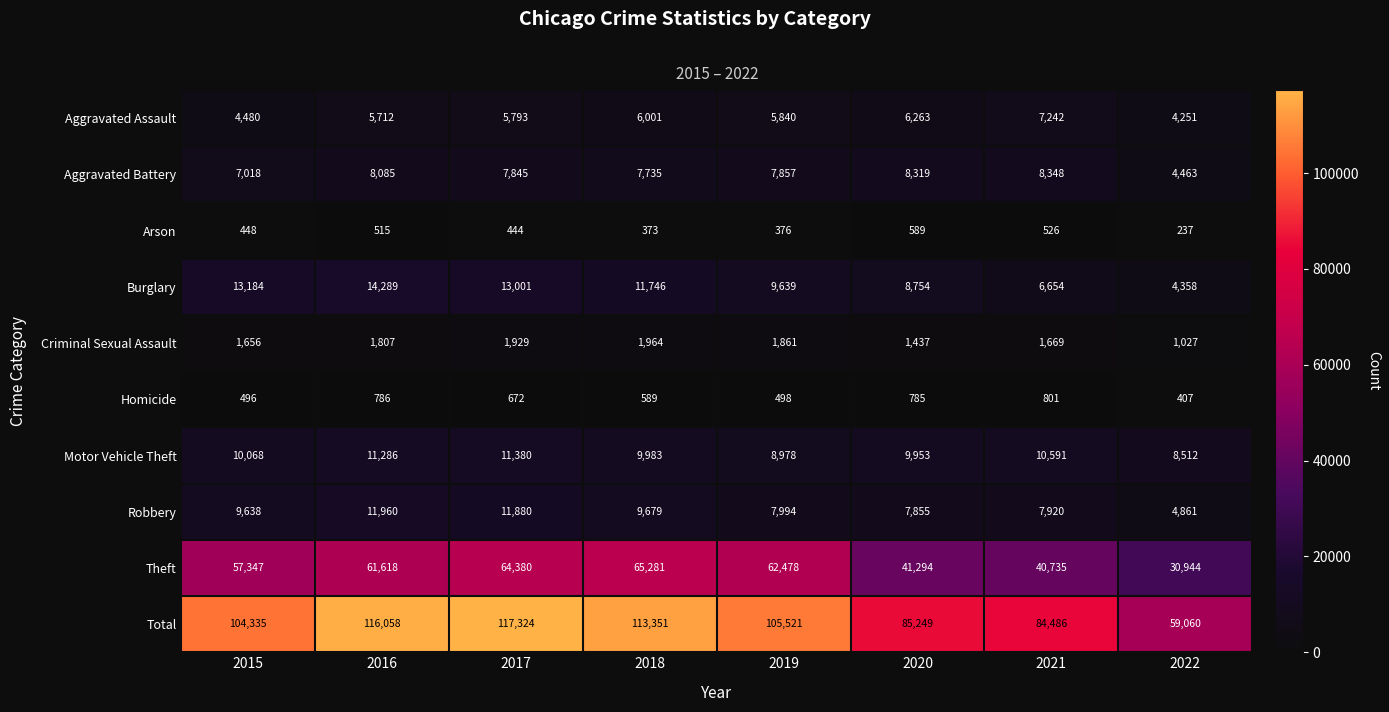

What is the sum of all Theft values?

424077